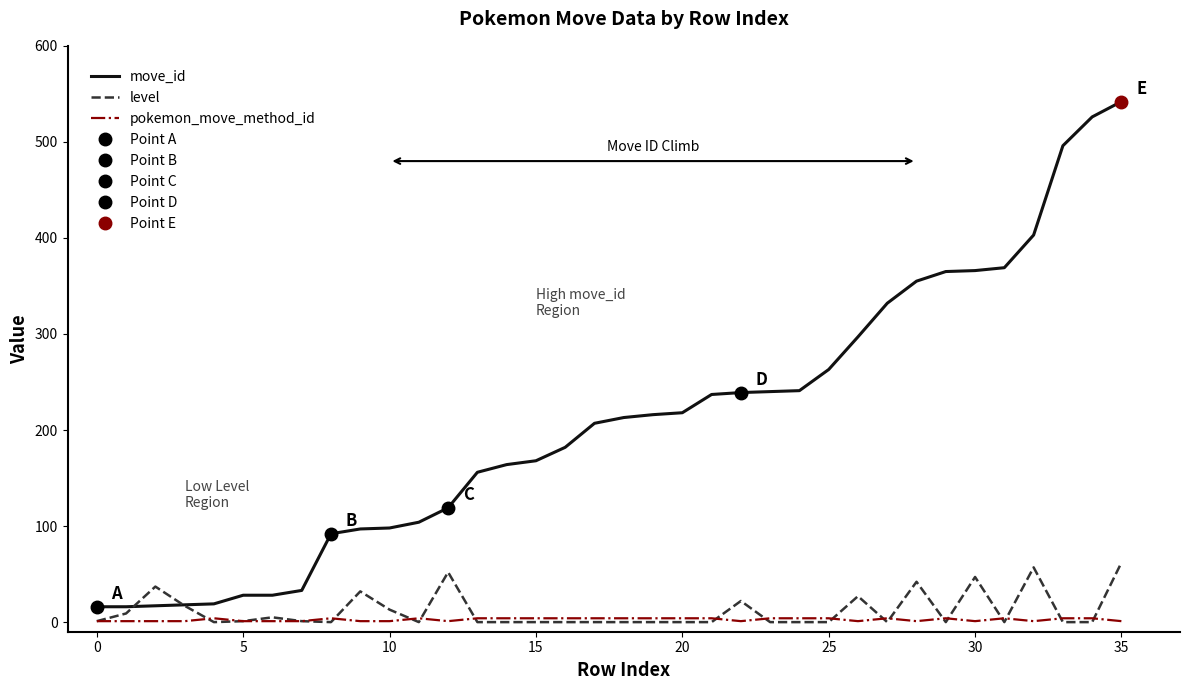

At which label does move_id first exceed 213?

19